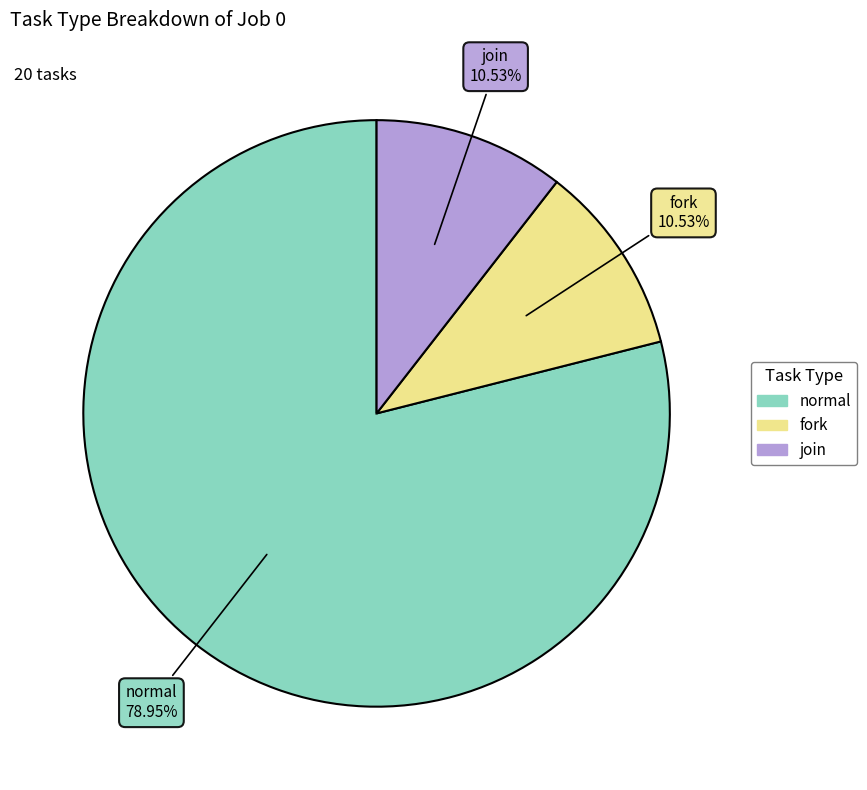

The normal slice represents 79% of the pie. True or false?

True